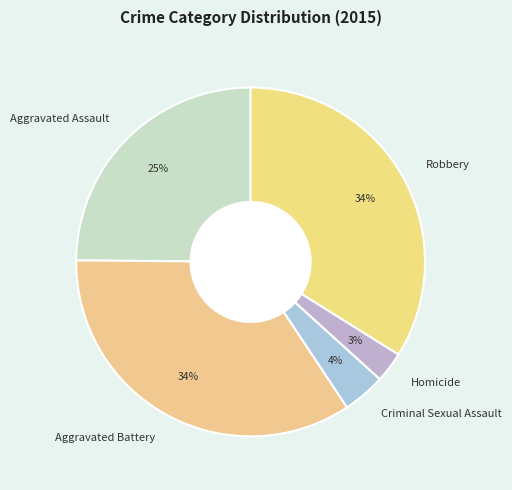

Is it true that Homicide is 3% of the pie?

True